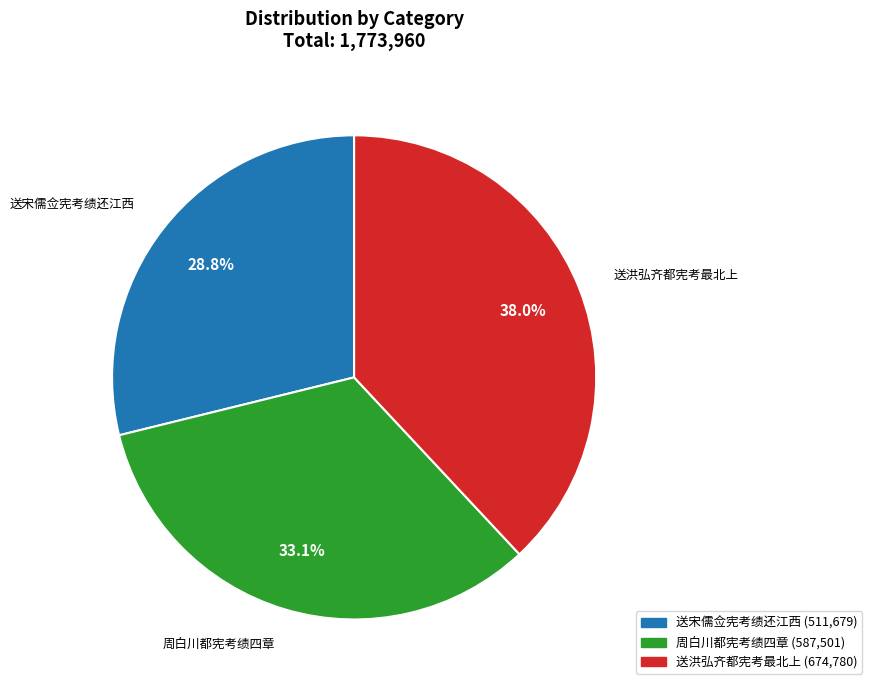

Which category has the smallest portion of the pie?

送宋儒佥宪考绩还江西